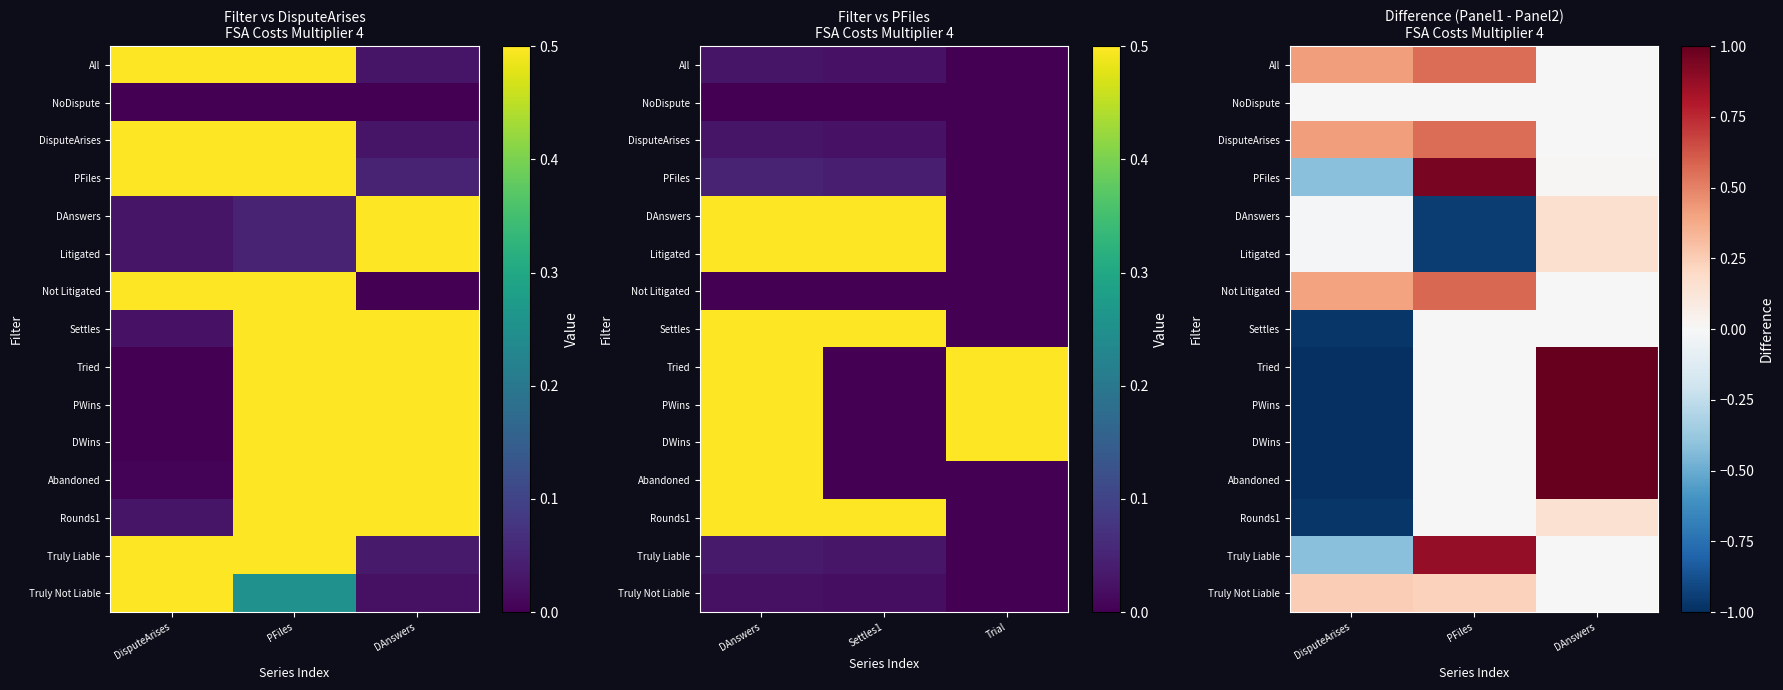

Which category has the highest value across all series?

DAnswers